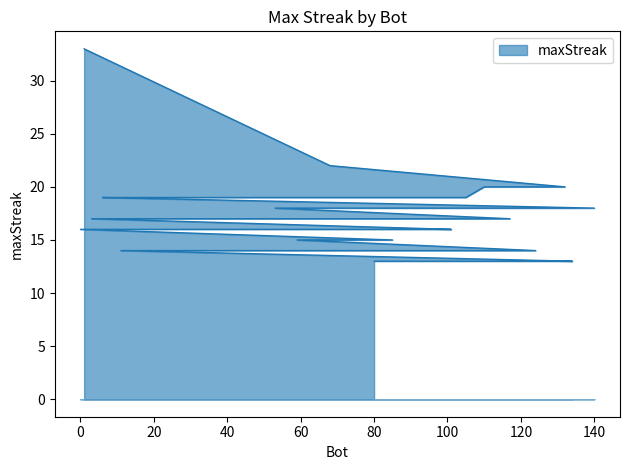

Reading left to right, transcribe all the data shown in this chart.

1=33	68=22	132=20	120=20	110=20	105=19	95=19	23=19	22=19	6=19	140=18	82=18	74=18	53=18	117=17	89=17	65=17	3=17	101=16	100=16	99=16	97=16	70=16	63=16	61=16	20=16	12=16	0=16	85=15	59=15	124=14	44=14	42=14	11=14	134=13	133=13	125=13	122=13	108=13	80=13